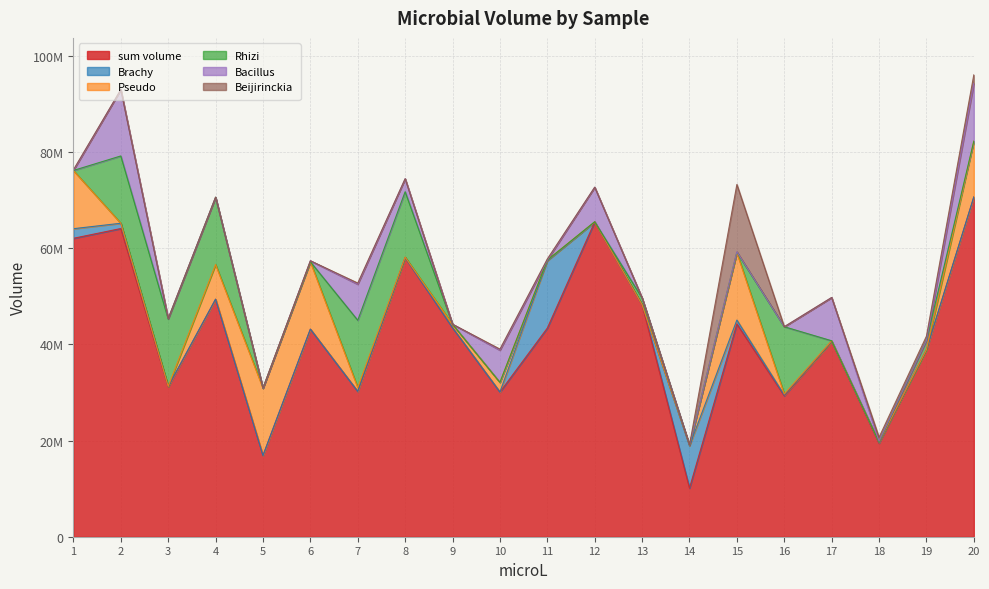

What are all the series names shown in the legend?

sum volume, Brachy, Pseudo, Rhizi, Bacillus, Beijirinckia